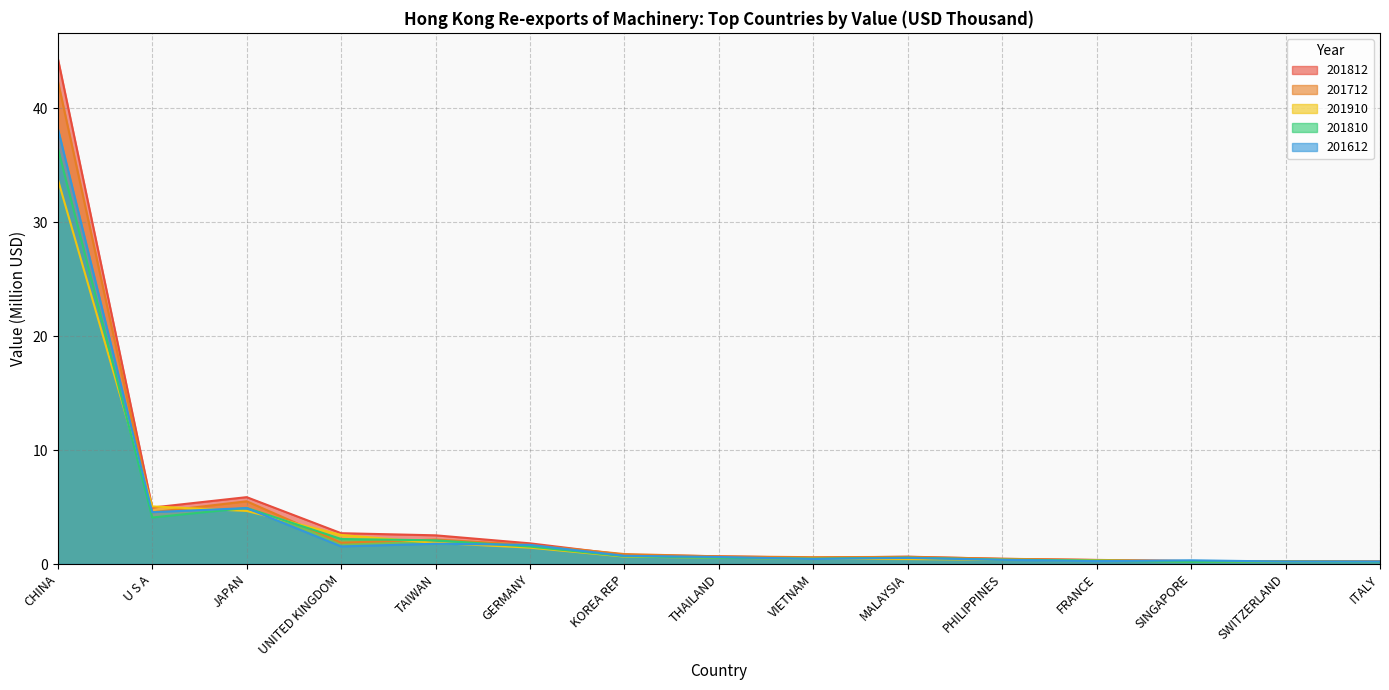

What is the difference between the maximum and minimum values in the 201612 series?

38.0